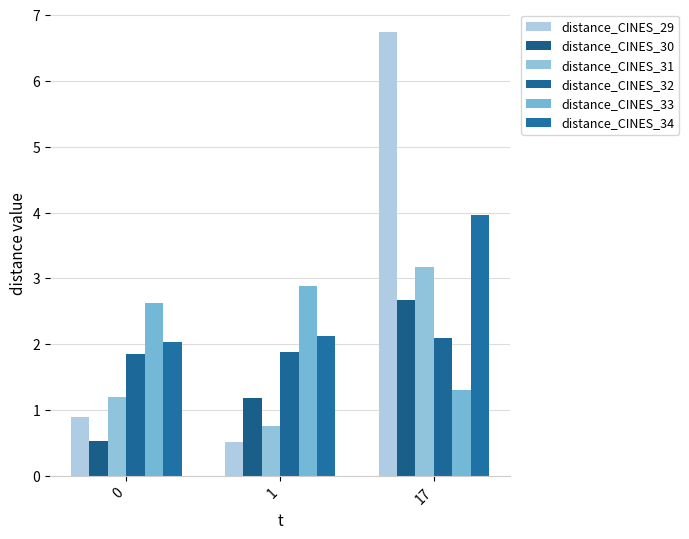

The distance_CINES_34 series shows 2.0 at 0. True or false?

True